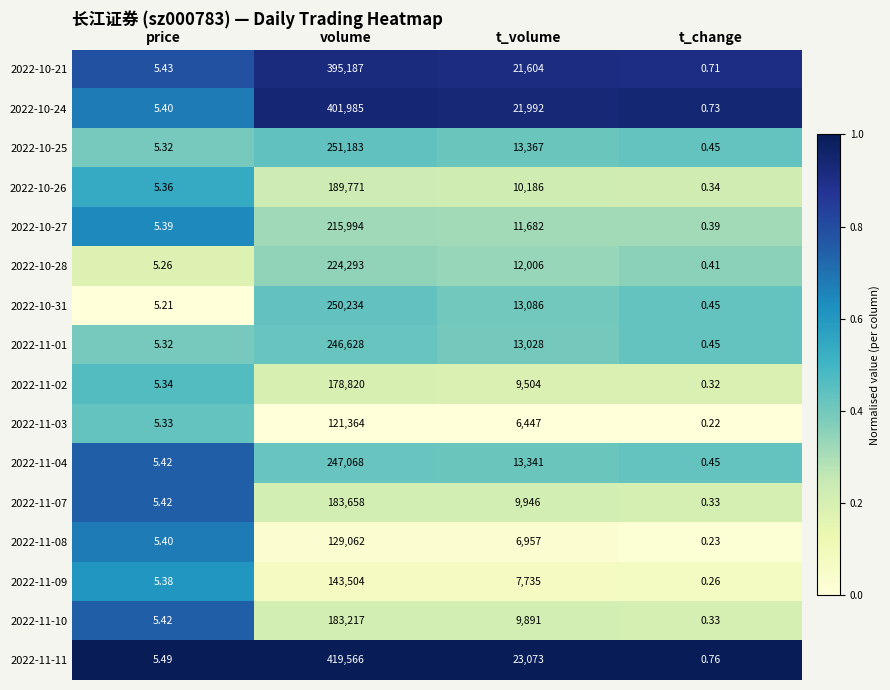

List the labels in order of 2022-10-28 value, largest first.

volume, t_volume, price, t_change